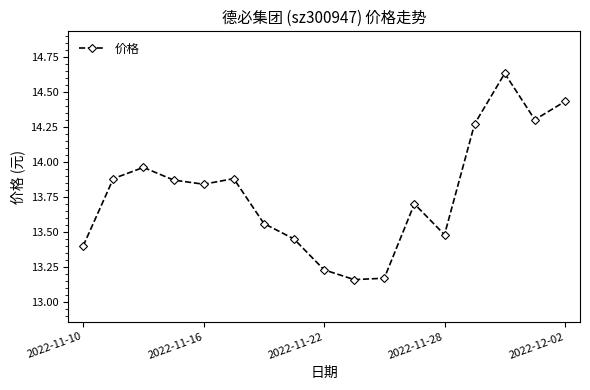

Does the chart display data point markers on the line(s)?

Yes